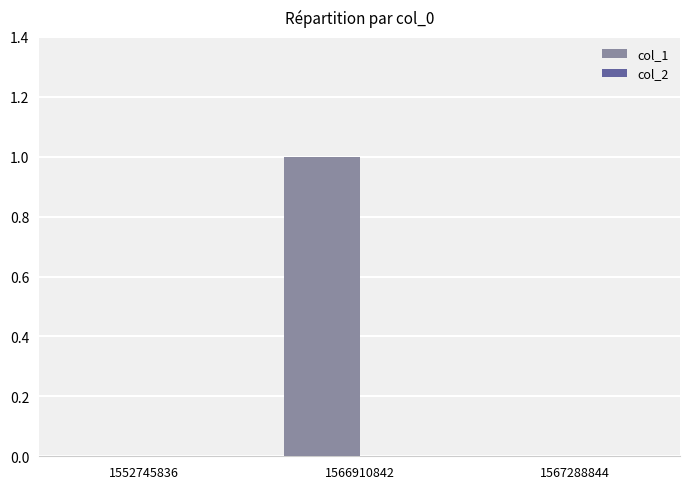

How many categories are shown in the chart?

3